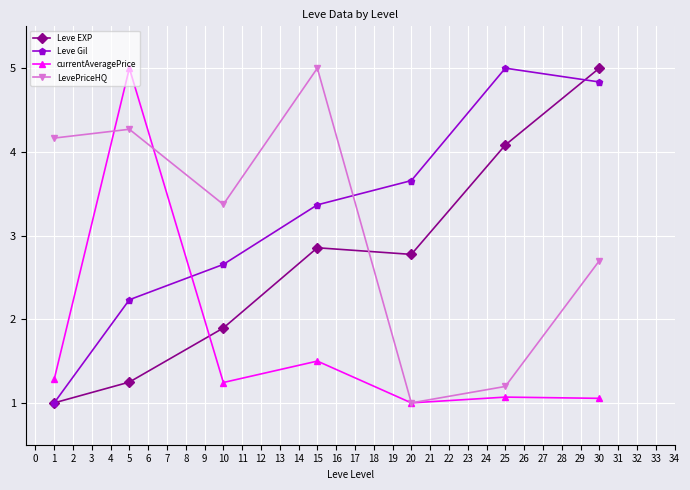

At which label does Leve Gil reach its peak?

25